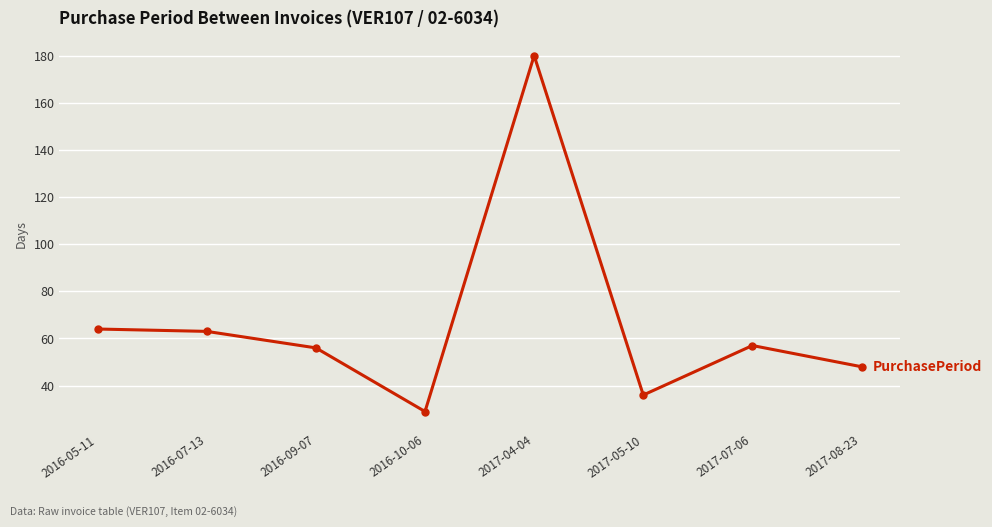

Reading left to right, extract all data points from this chart.

64	63	56	29	180	36	57	48